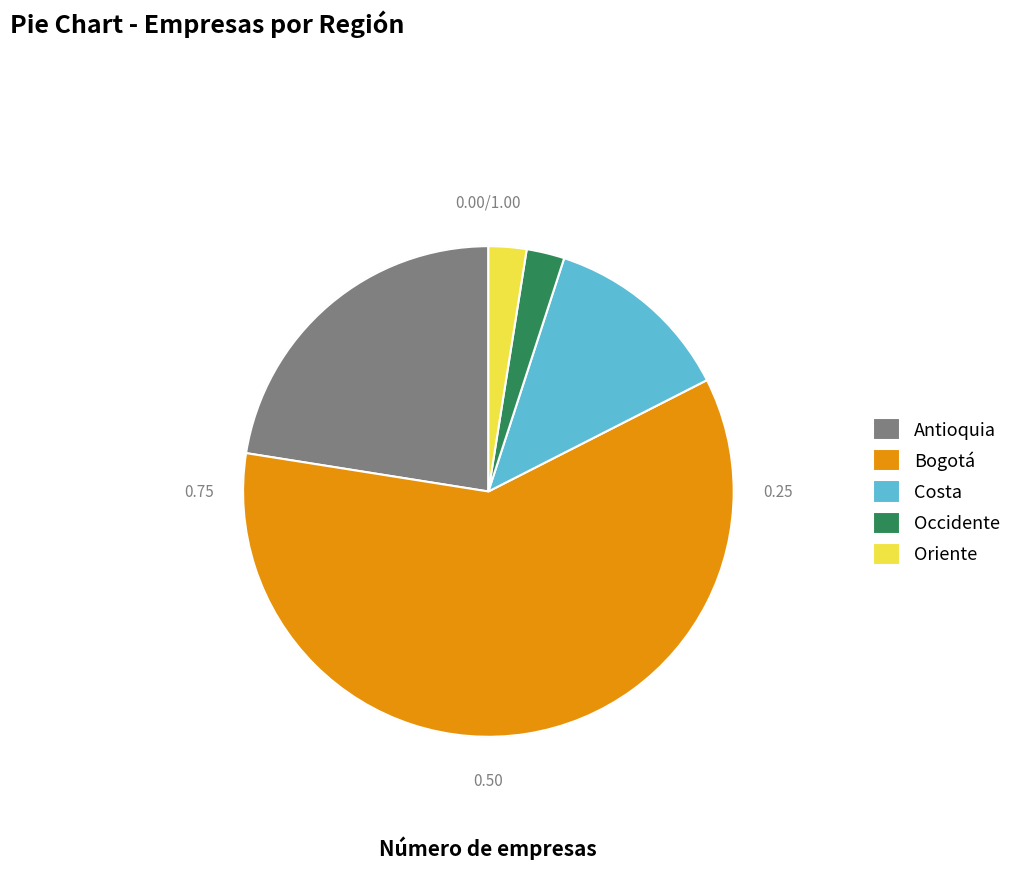

Do Costa and Bogotá together represent more than half of the pie?

Yes